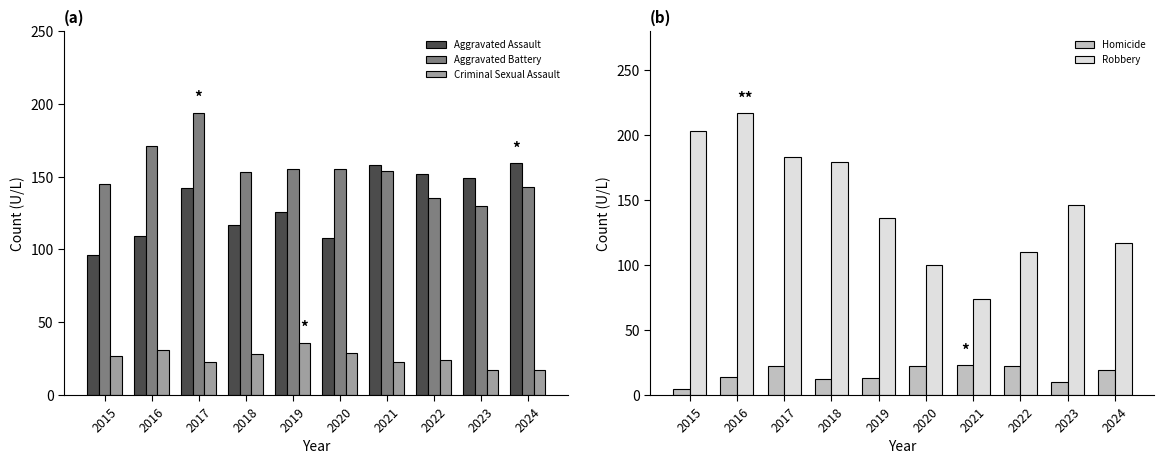

Which category has the highest value across all series?

2016